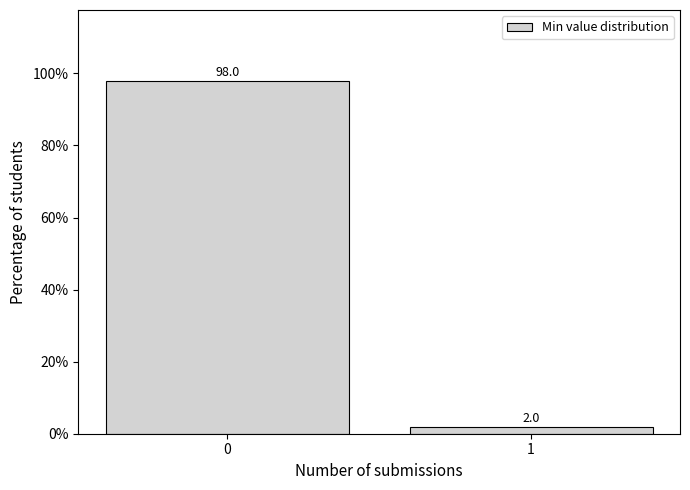

Reading left to right, list all the values displayed in this chart.

98	2